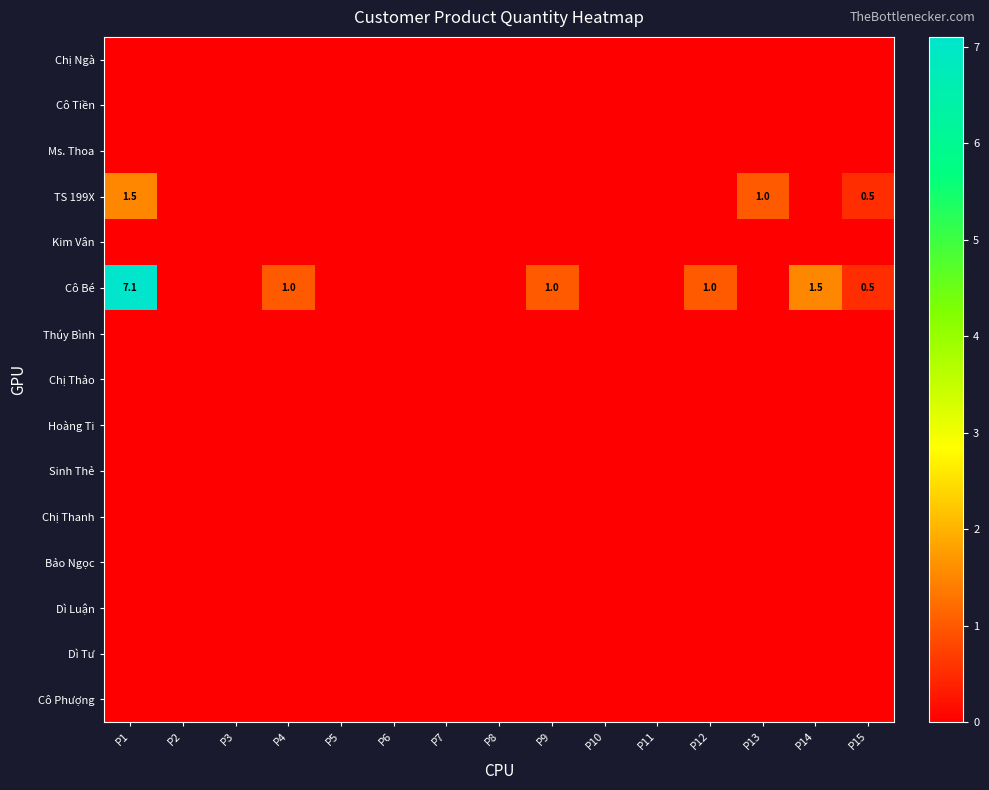

Rank the categories by Cô Tiền value from highest to lowest.

P1, P2, P3, P4, P5, P6, P7, P8, P9, P10, P11, P12, P13, P14, P15